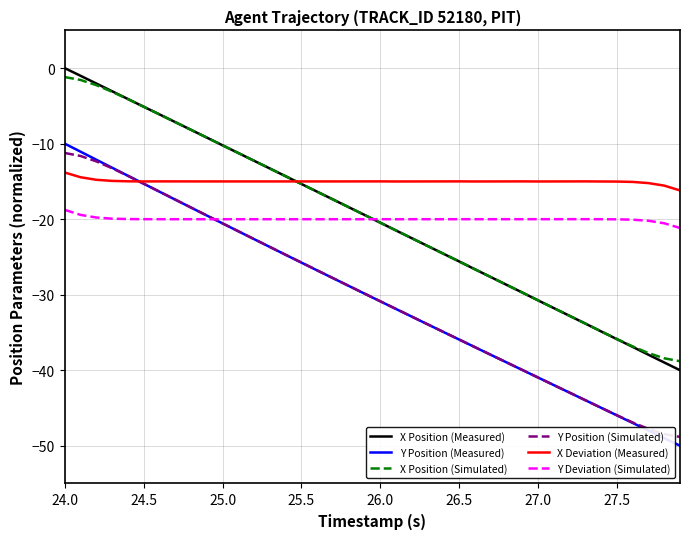

What is the smallest value displayed?

-50.0